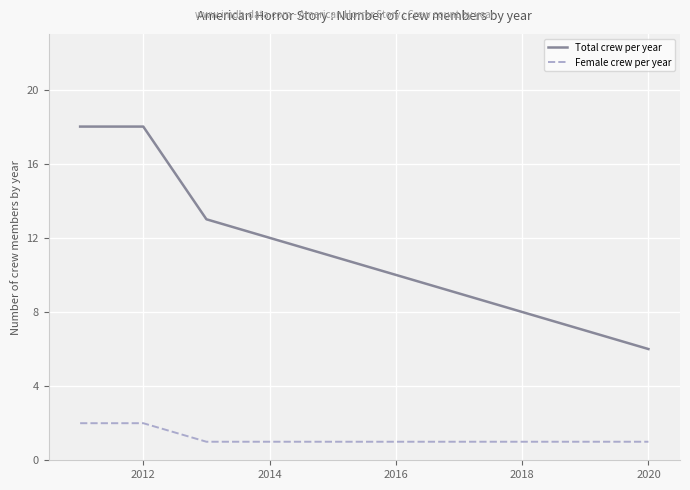

Which series has the largest total across all categories?

Total crew per year